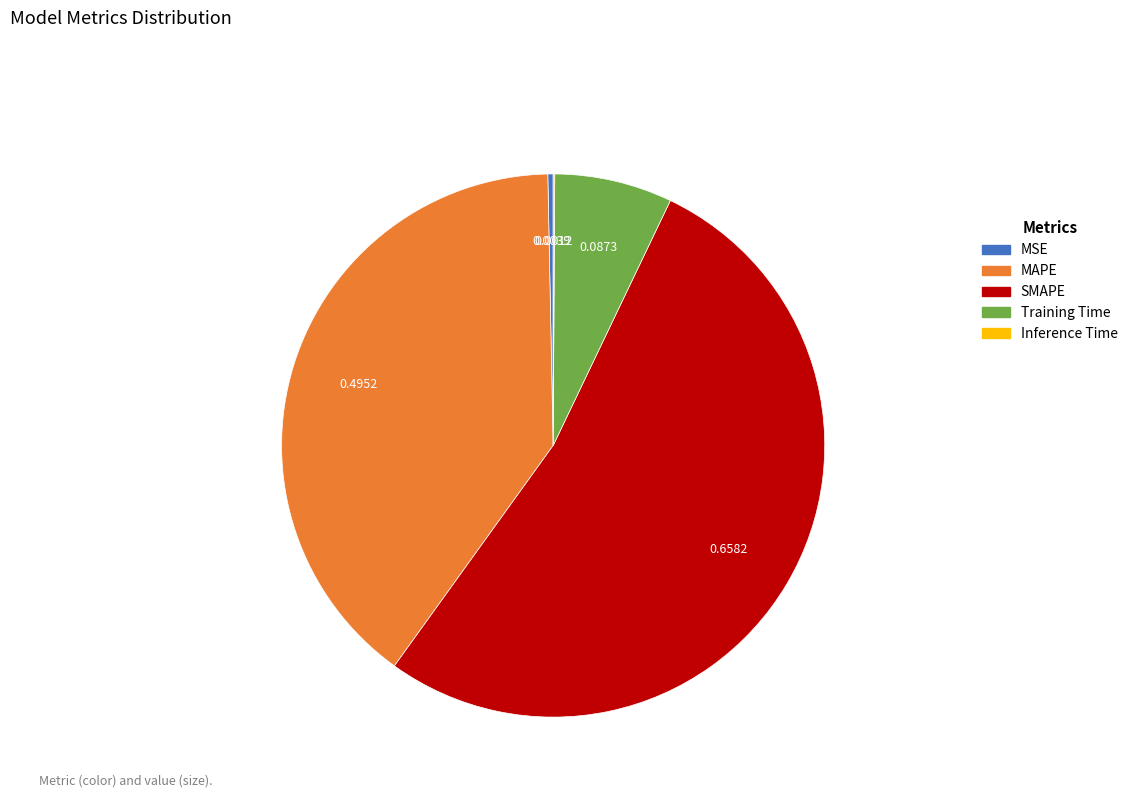

What is the majority slice?

SMAPE